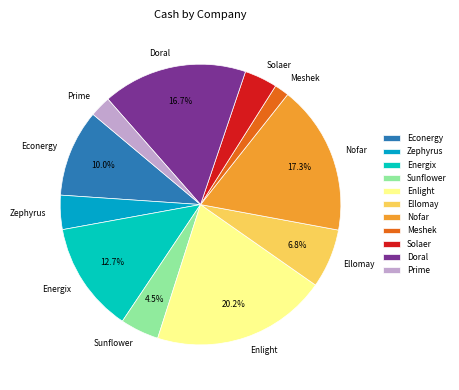

Is it true that Econergy is 1% of the pie?

False